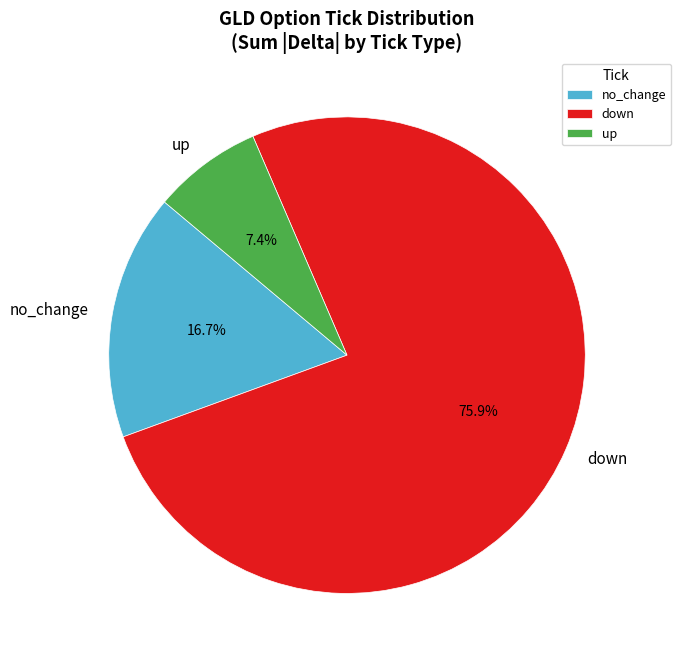

Which slice represents more than half of the pie?

down